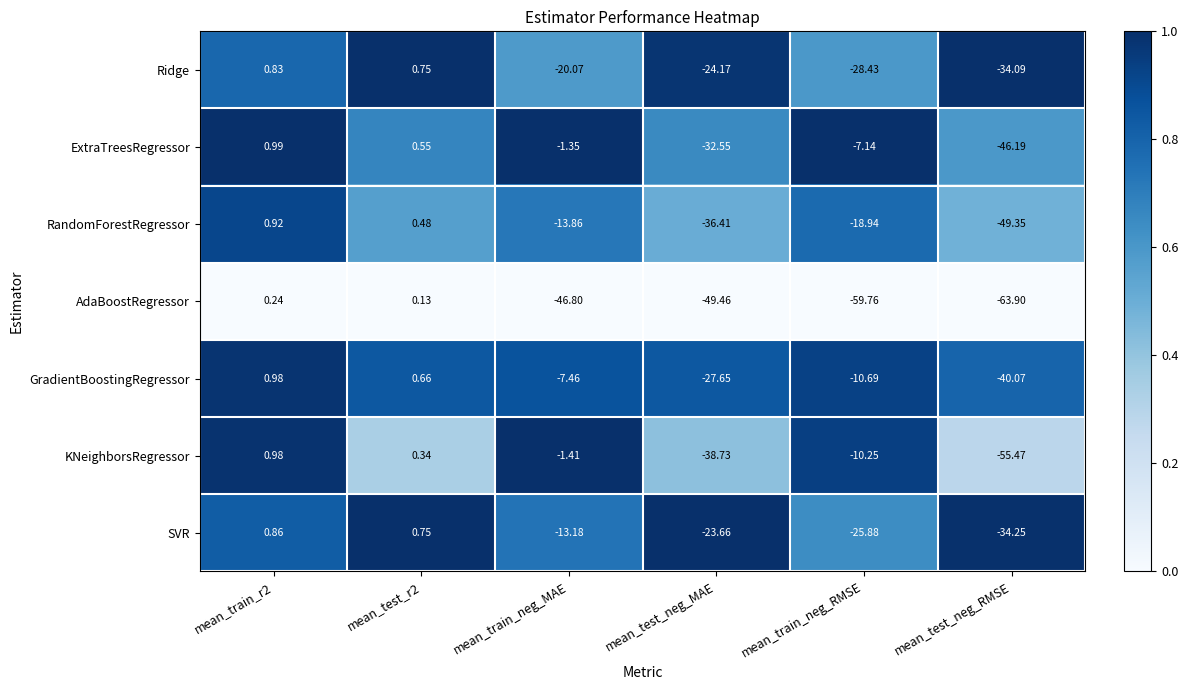

Which series has the largest total across all categories?

GradientBoostingRegressor